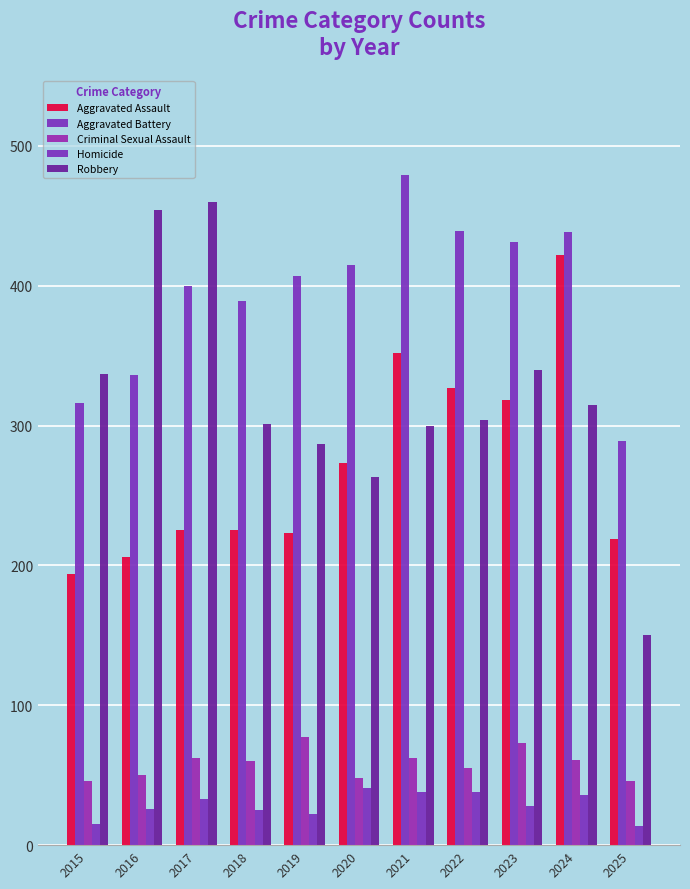

What is the minimum value for Aggravated Assault?

194